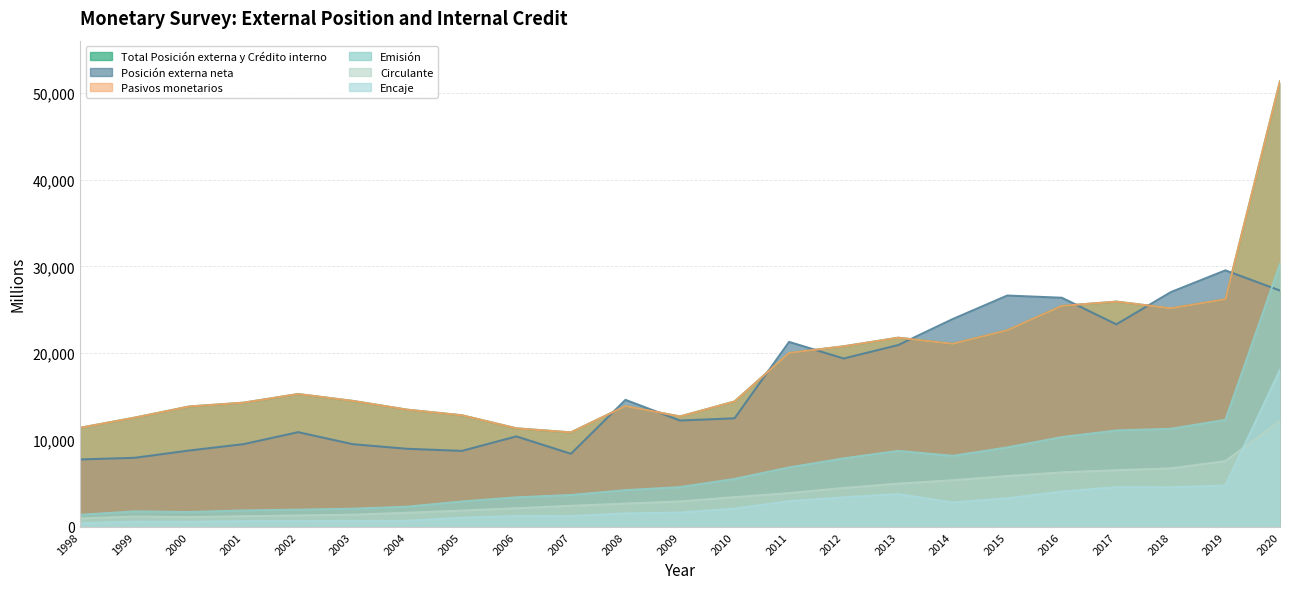

True or false: Emisión and Encaje intersect in this chart.

False